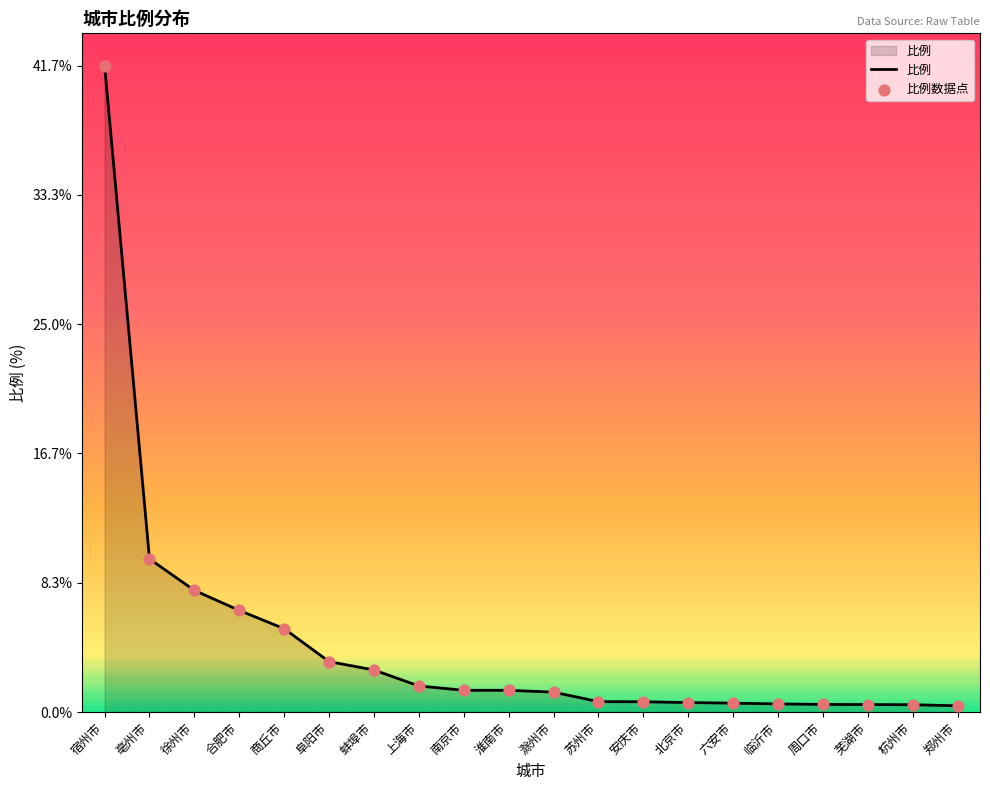

What is the change in value from 南京市 to 芜湖市?

-0.9